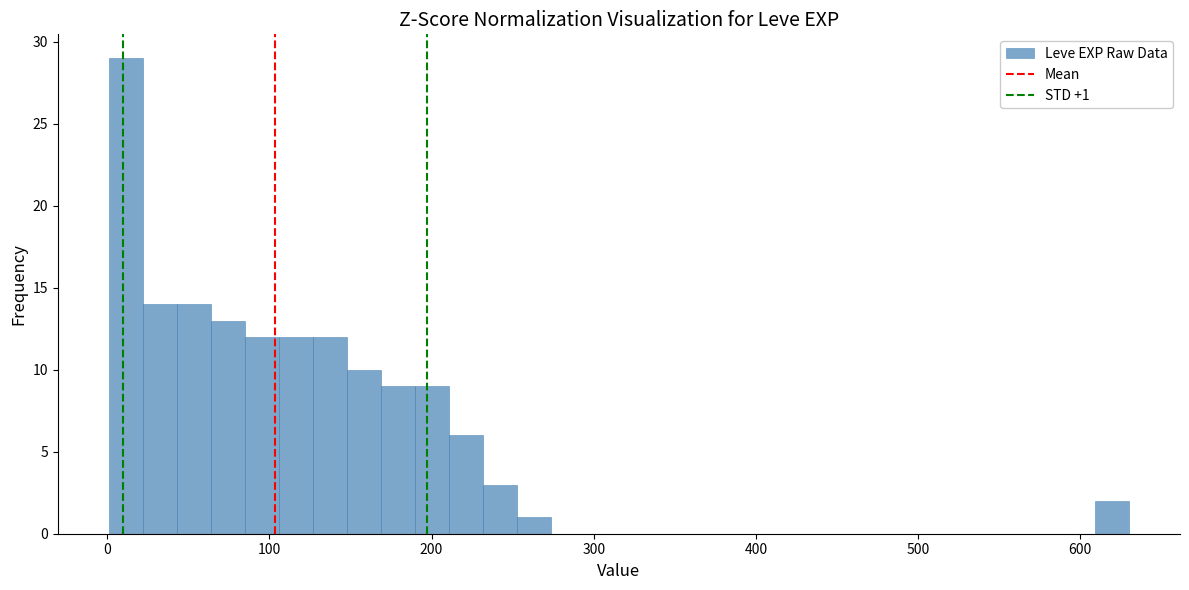

Around what value on the x-axis is the tallest bar? Give the approximate position of its centre, as read against the axis.

10